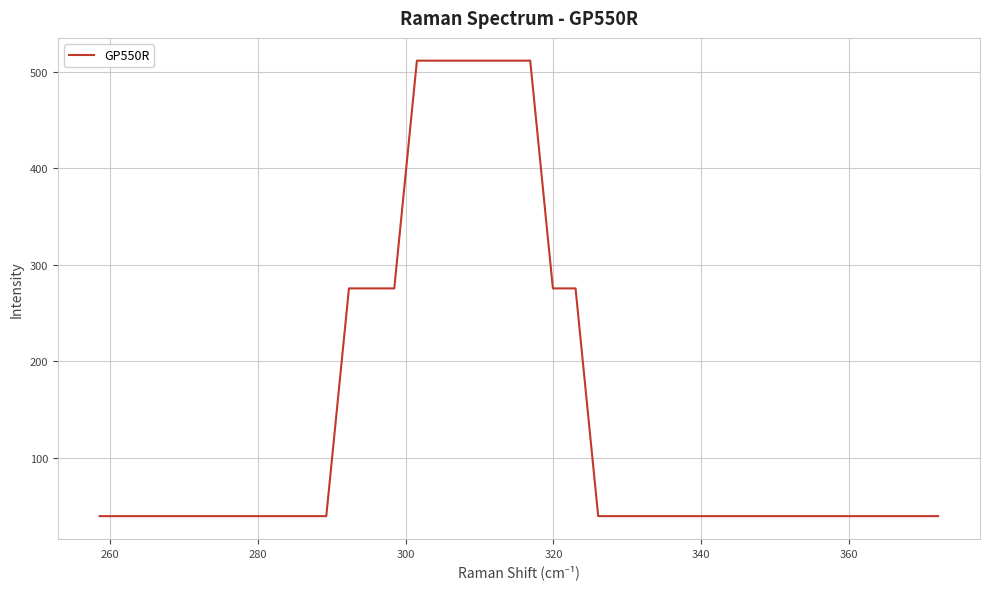

What is the greatest value displayed?

511.8